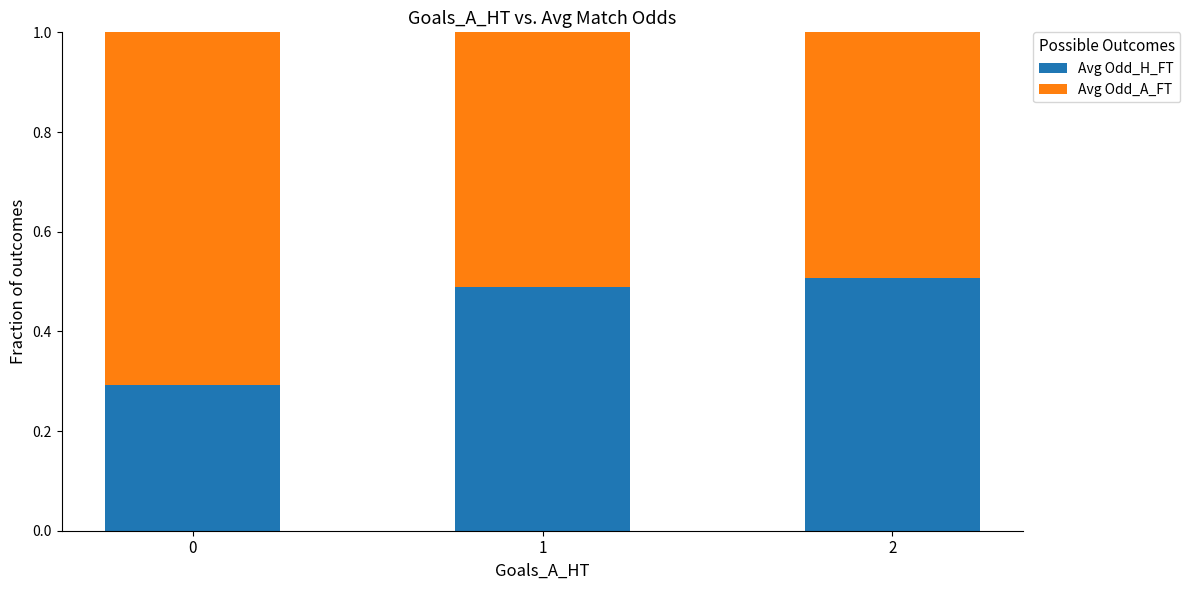

How many Avg Odd_H_FT values are between 0 and 1?

3